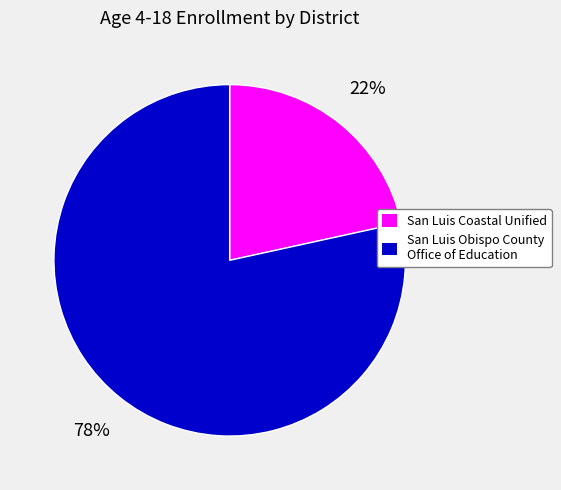

What percentage is the San Luis Obispo County Office of Education slice, to the nearest percent?

78%